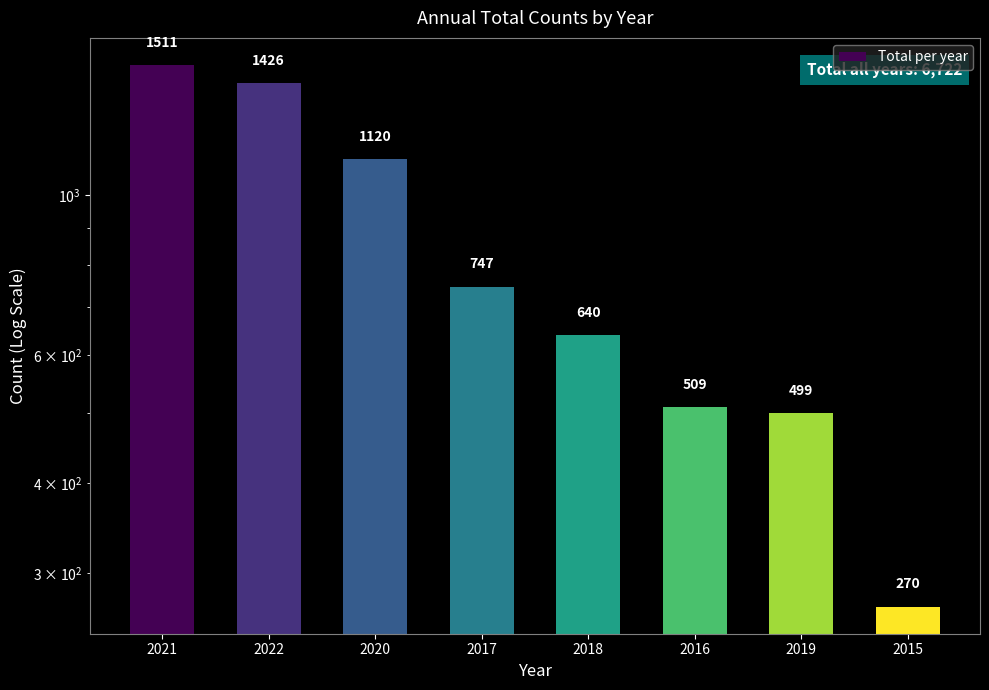

What is the sum of the values at 2015 and 2019?

769